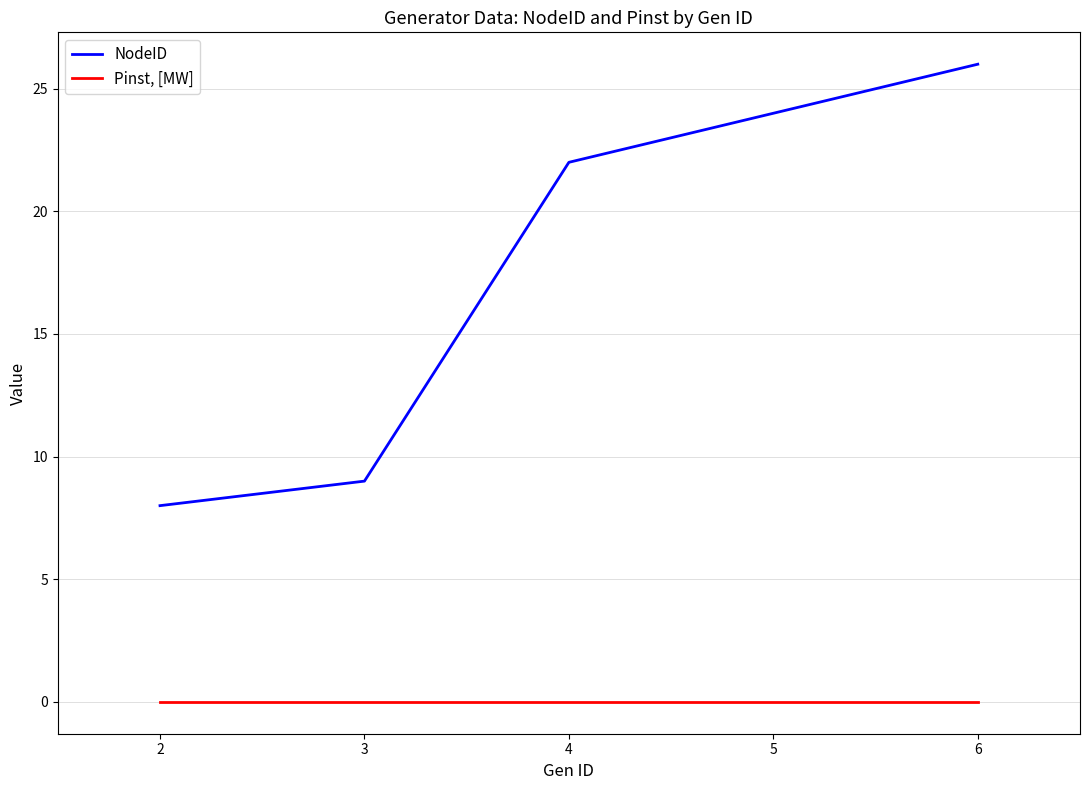

True or false: NodeID has a value of 14 at 2.

False